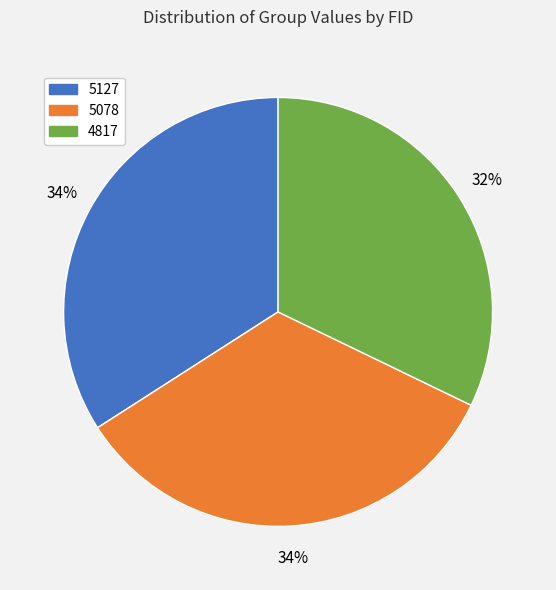

Is it true that 5127 is 34% of the pie?

True